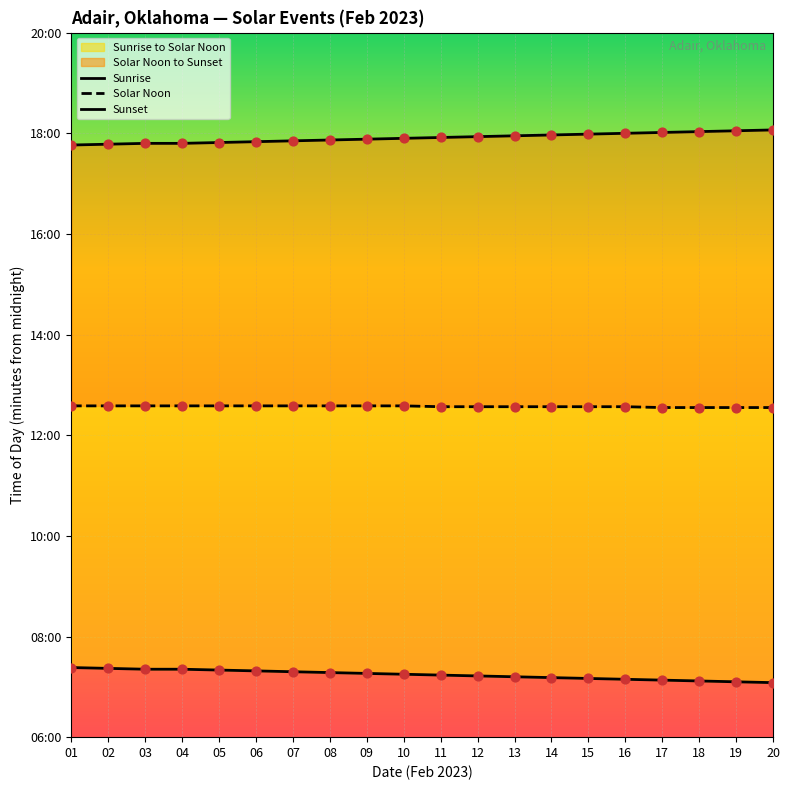

Which series contains the highest Y value?

Sunset